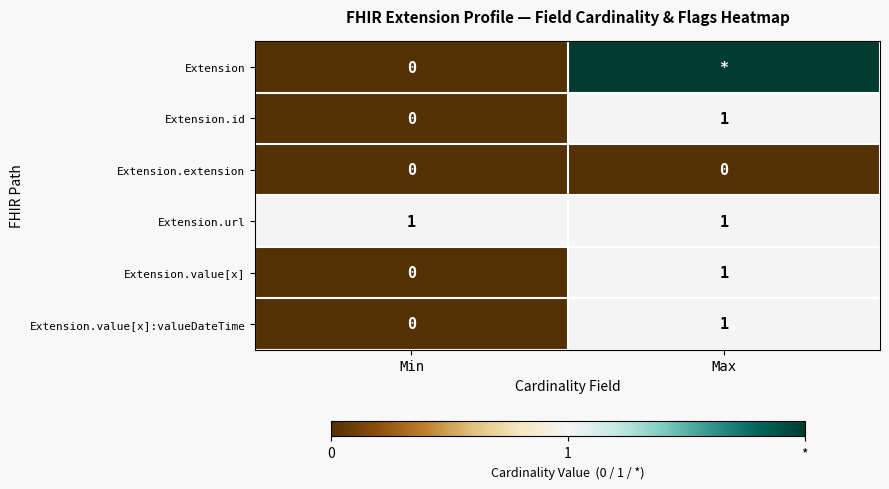

Between Max and Min, which is larger?

Max